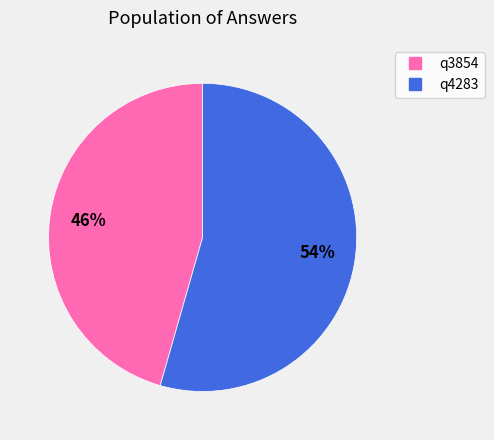

To the nearest percent, what portion does q3854 represent?

46%